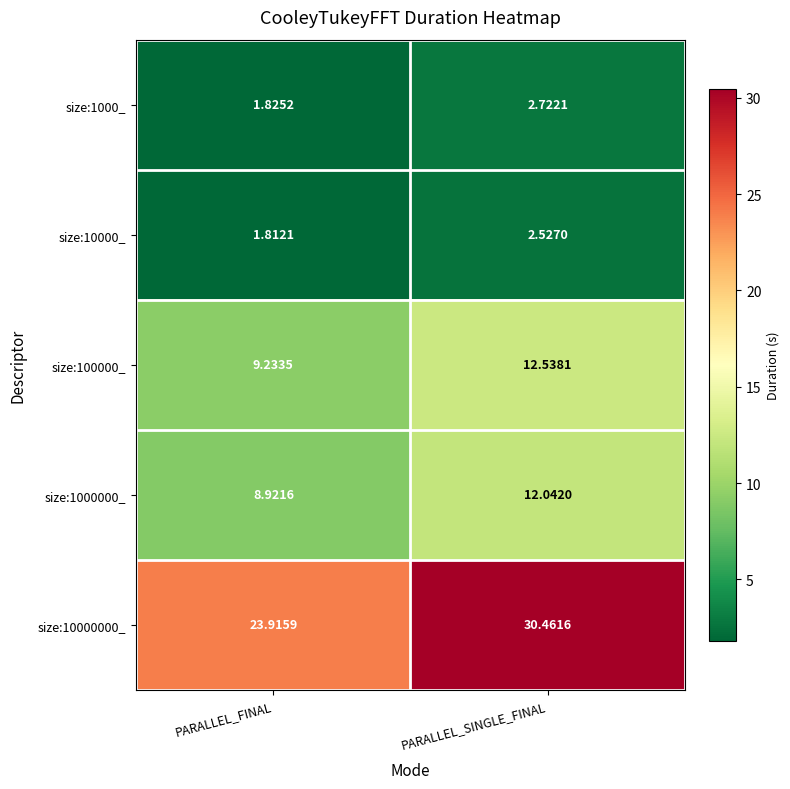

Count the number of data series in this chart.

5